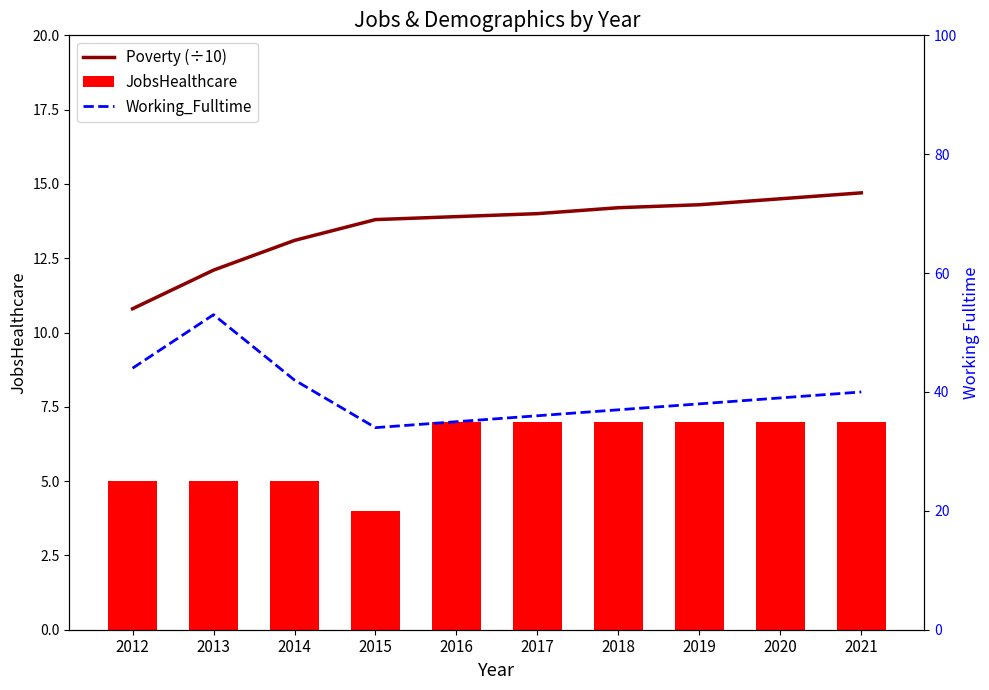

What is the difference between the Poverty (÷10) values at 2016 and 2014?

0.8